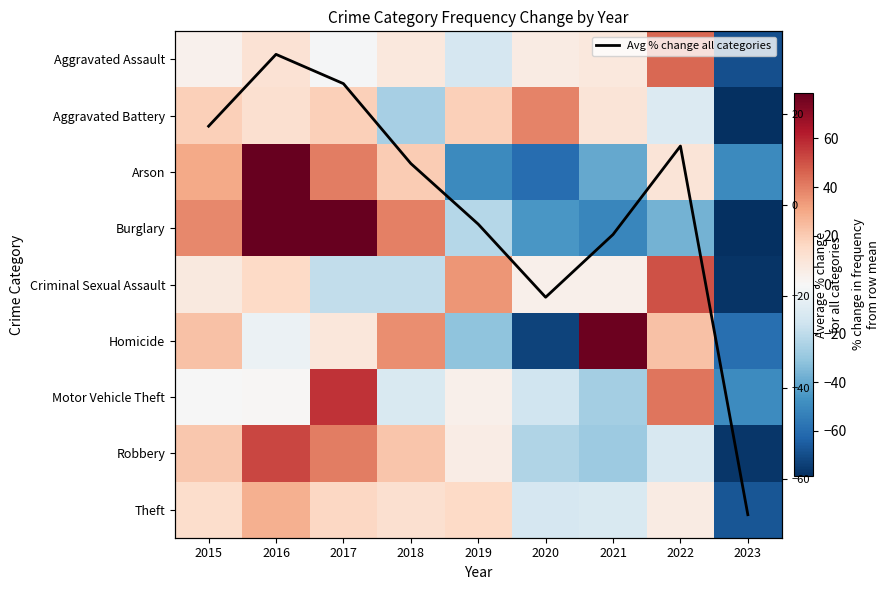

What is the maximum value shown in the chart?

100.0